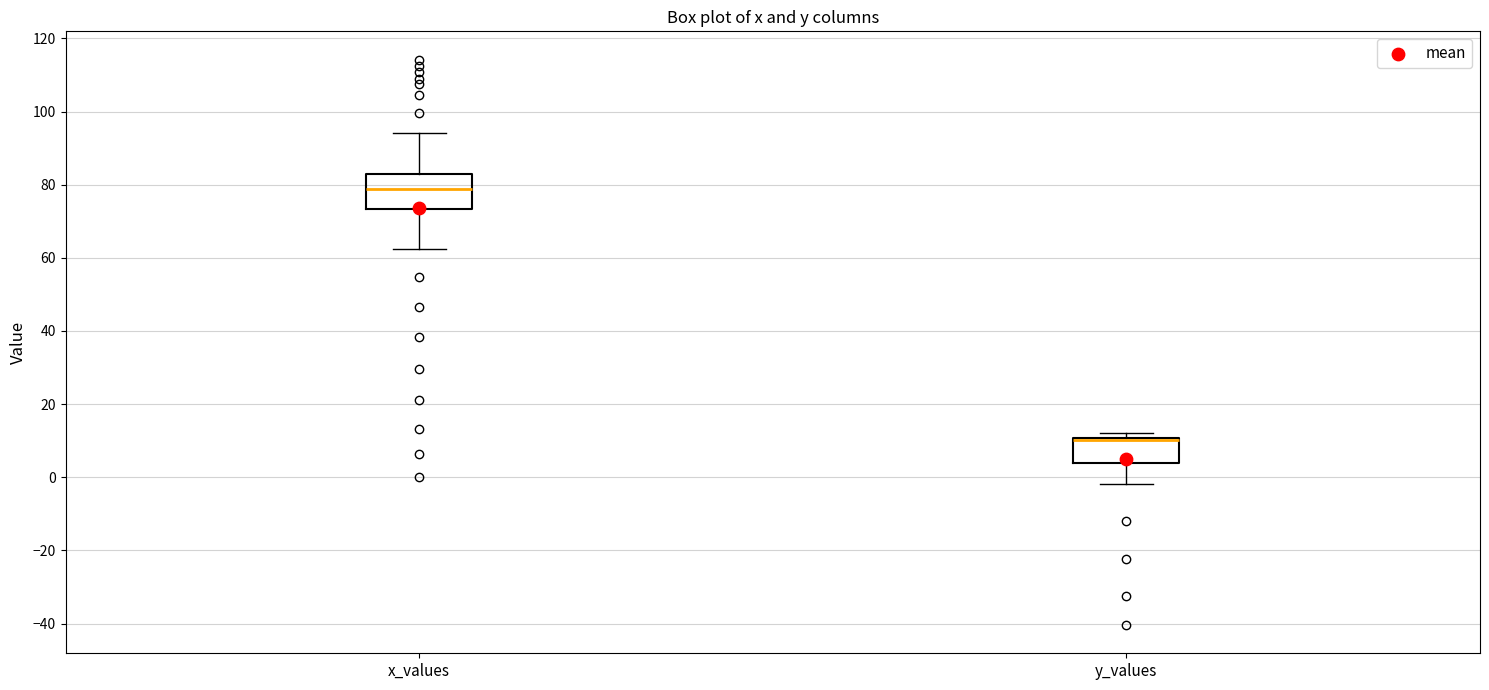

Which box is the tallest, from its lower edge to its upper edge?

x_values